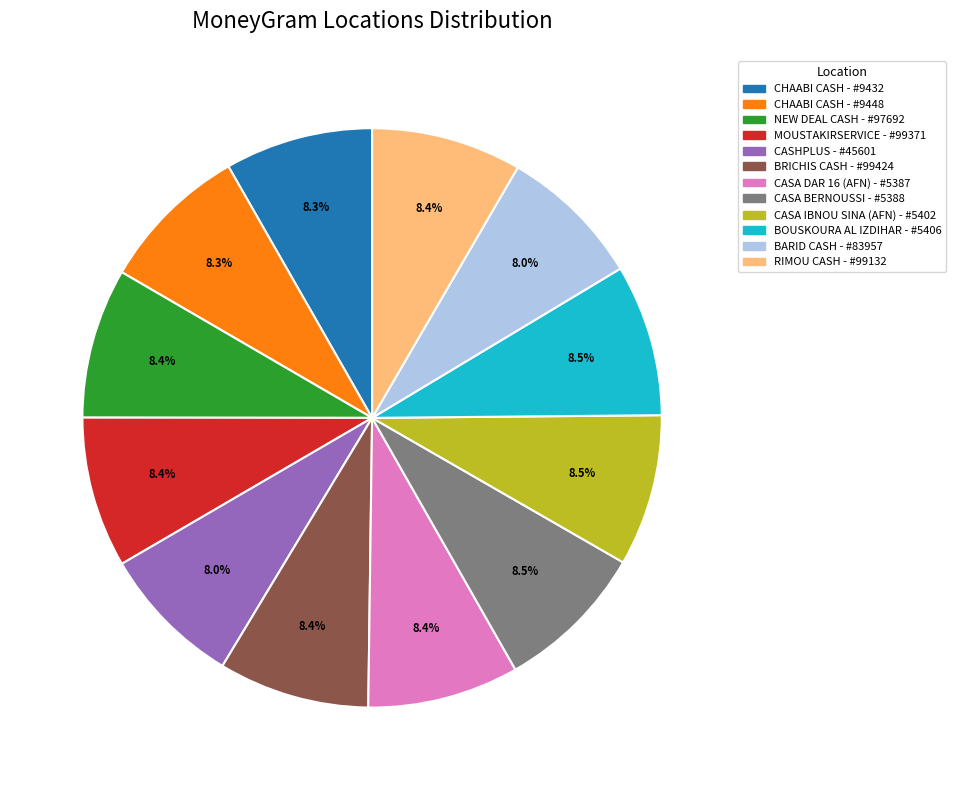

Is there any slice that represents more than half of the pie?

No